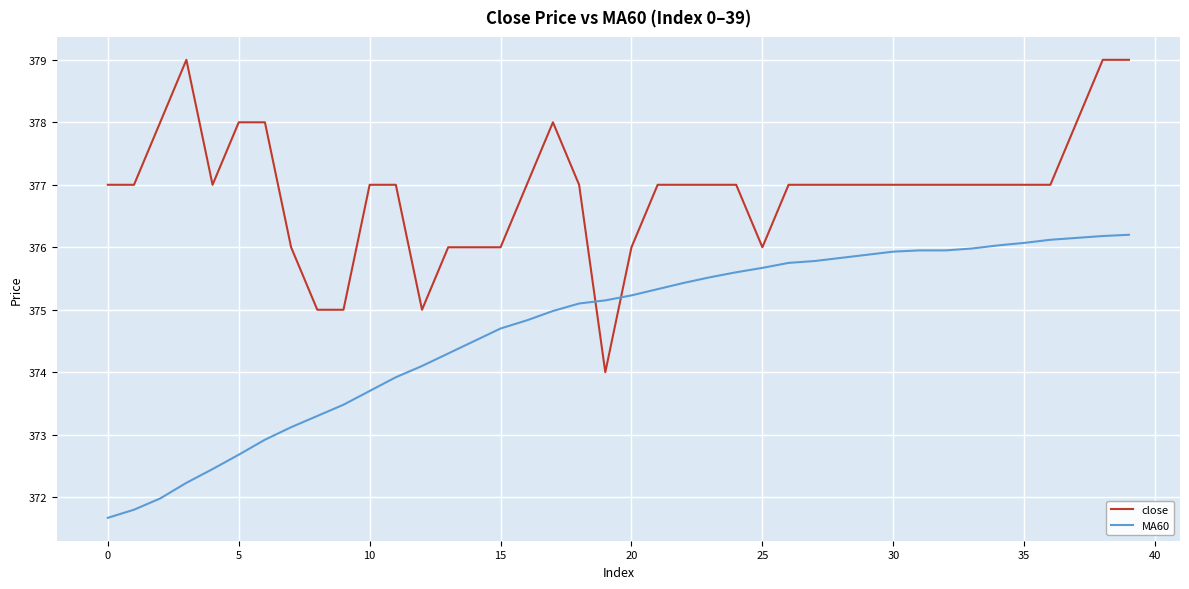

Which series has the largest total across all categories?

close